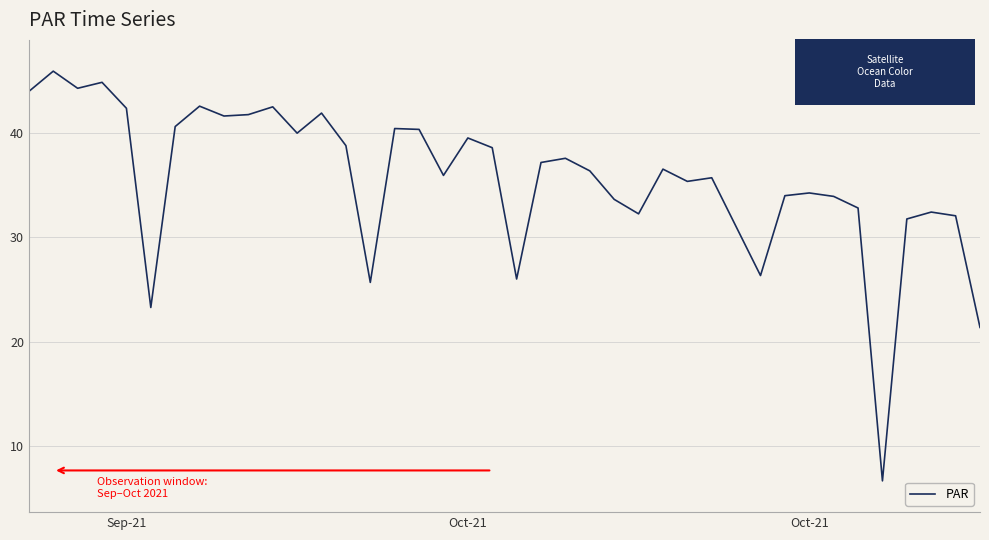

What is the difference between the maximum and minimum values?

39.3